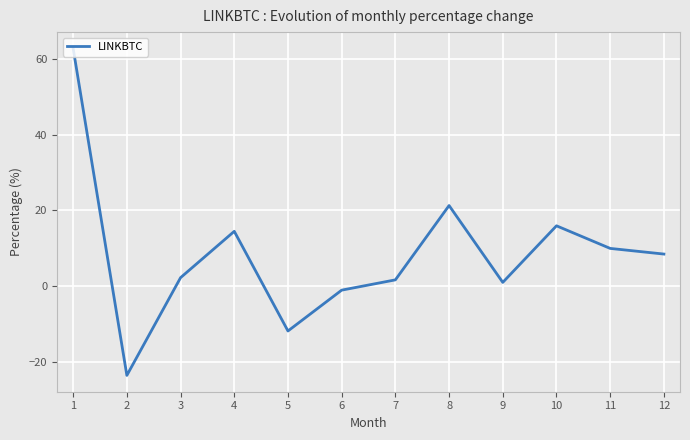

What is the ratio of the value at 10 to the value at 1?

0.3